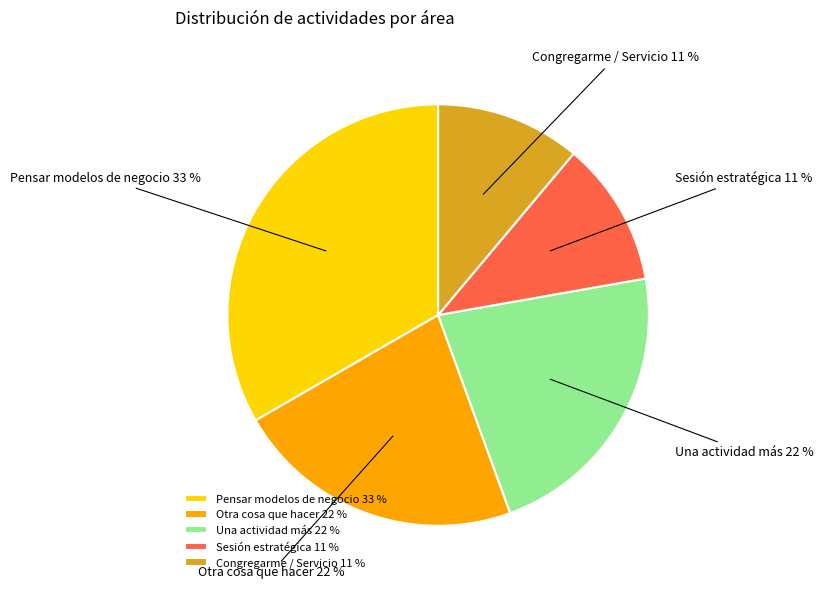

Which category has the biggest portion of the pie?

Pensar modelos de negocio